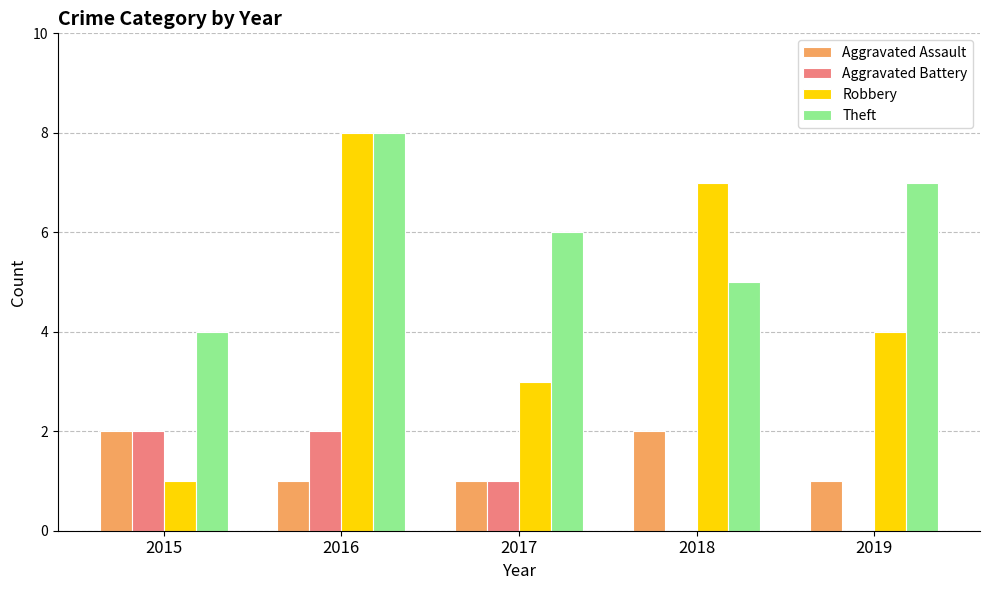

Which series has the largest total across all categories?

Theft